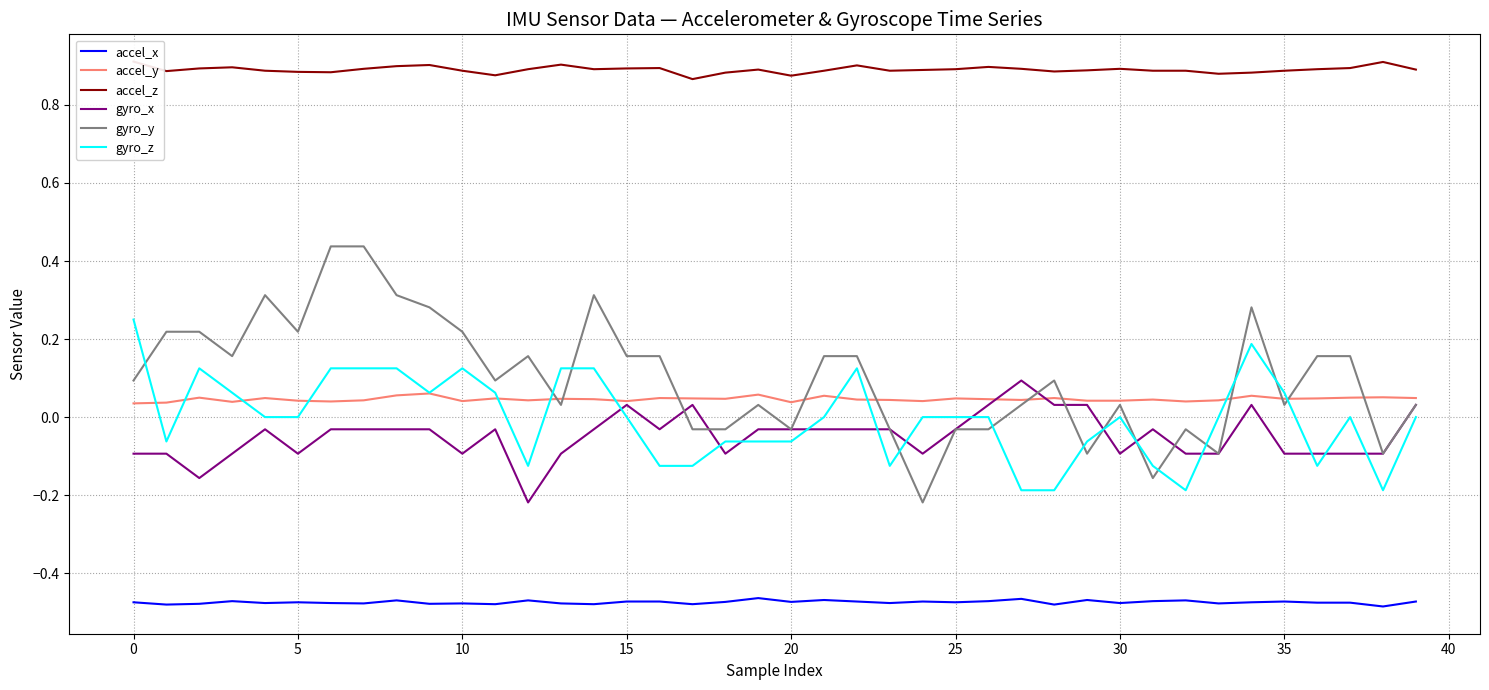

True or false: accel_x and gyro_y intersect in this chart.

False